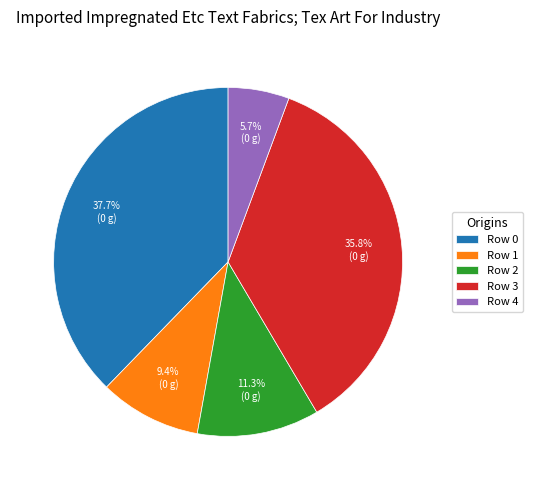

Is it true that Row 3 is 44% of the pie?

False